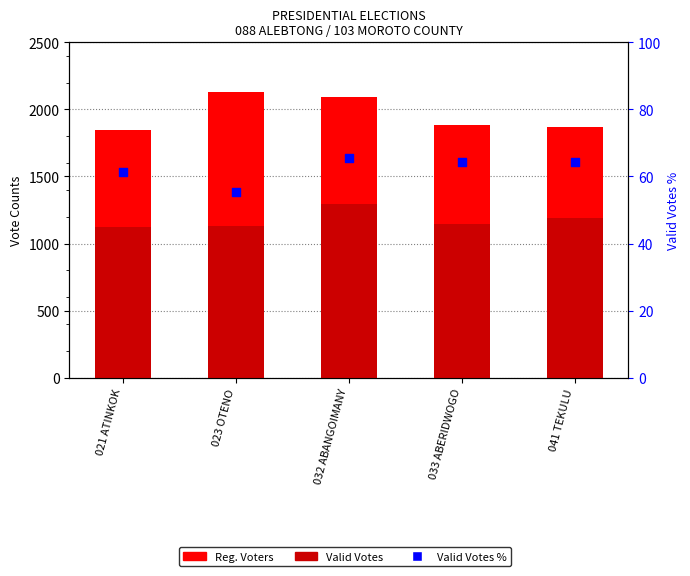

What is the total value across all series at 033 ABERIDWOGO?

3098.2